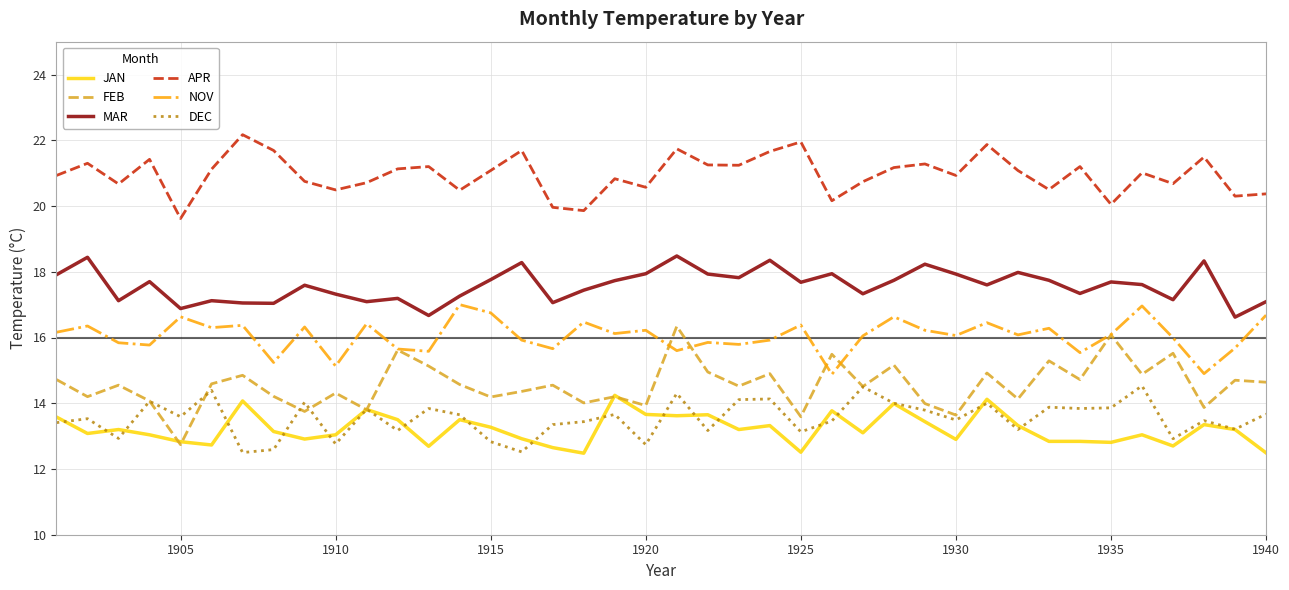

Count the number of categories in the chart.

40